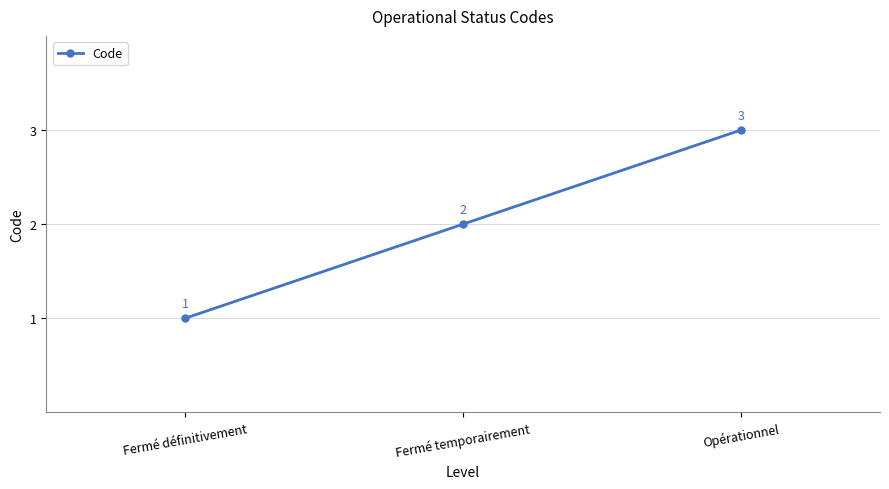

What is the label of the 2nd point from the left?

Fermé temporairement